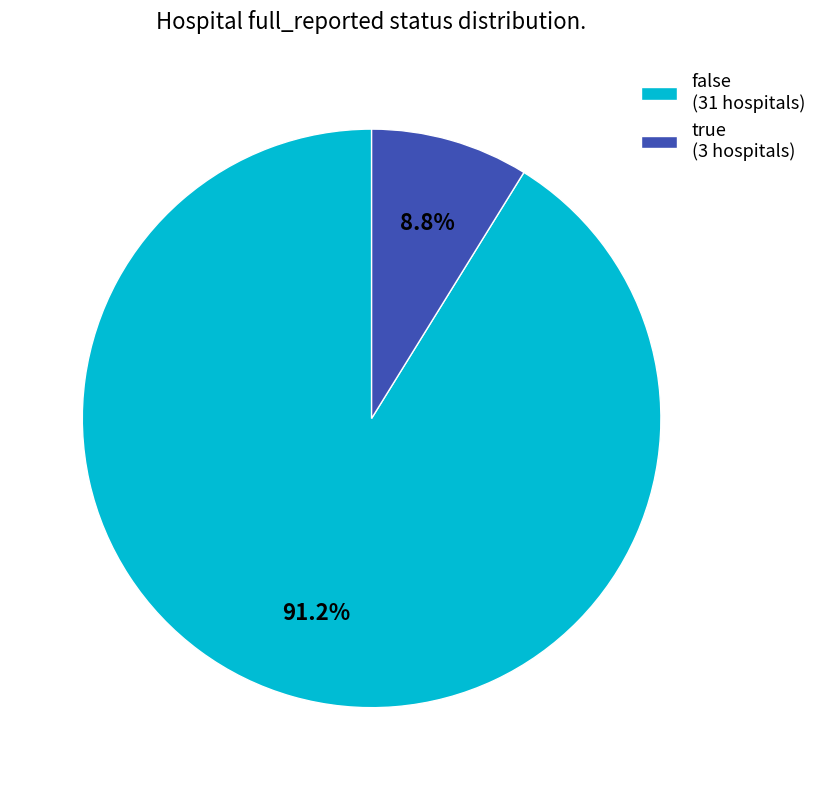

Is there a majority slice in this chart?

Yes